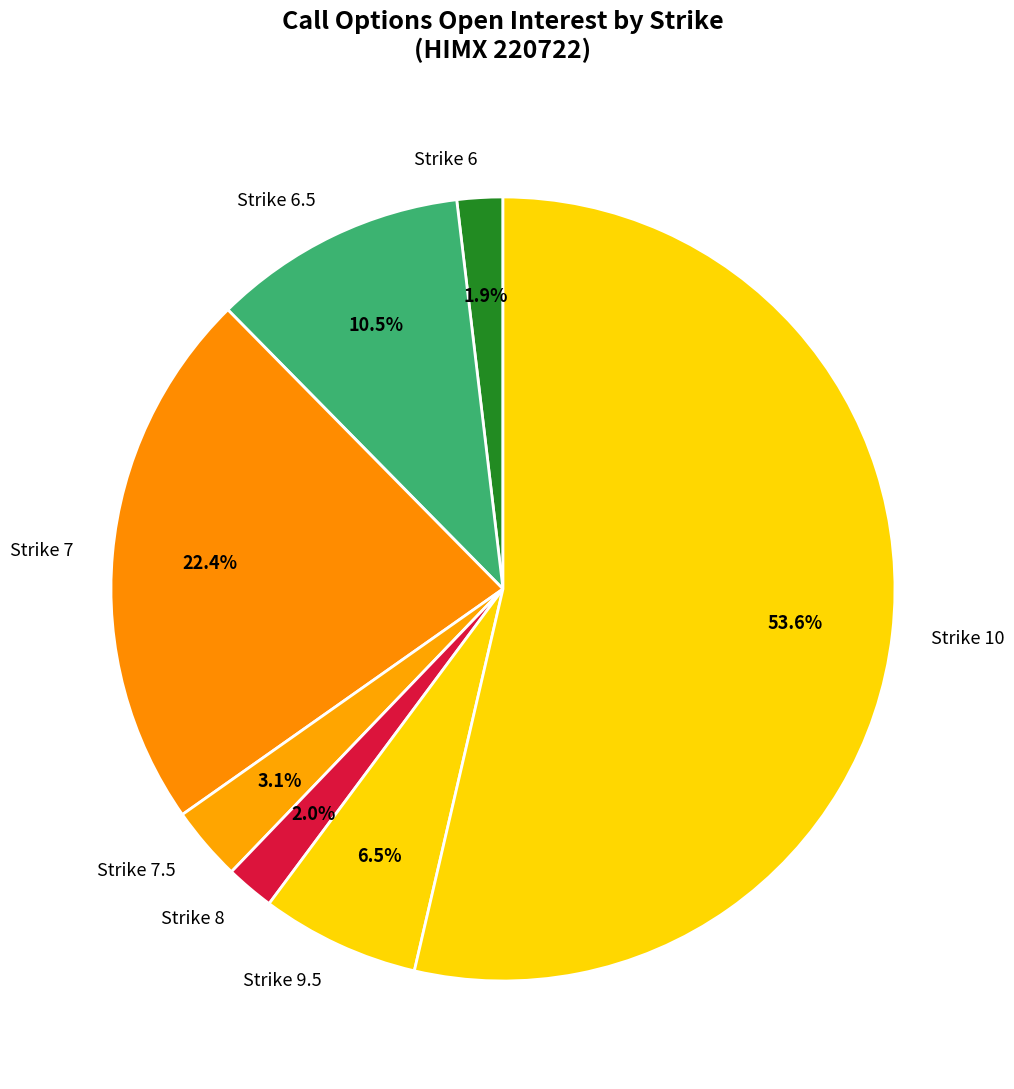

What percentage do Strike 6 and Strike 8 together represent?

3.9%